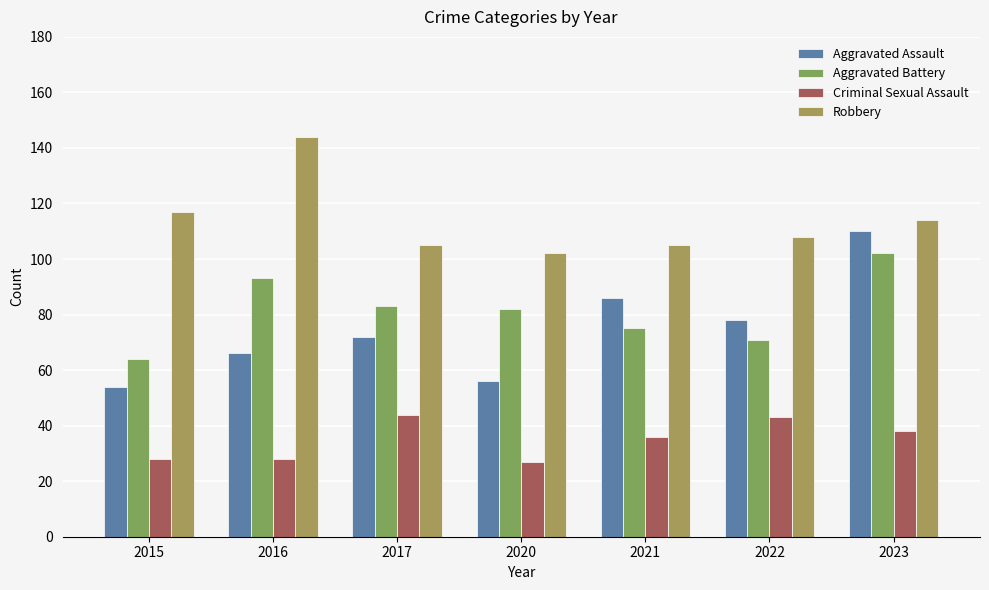

What is the spread (max minus min) of values at 2015?

89